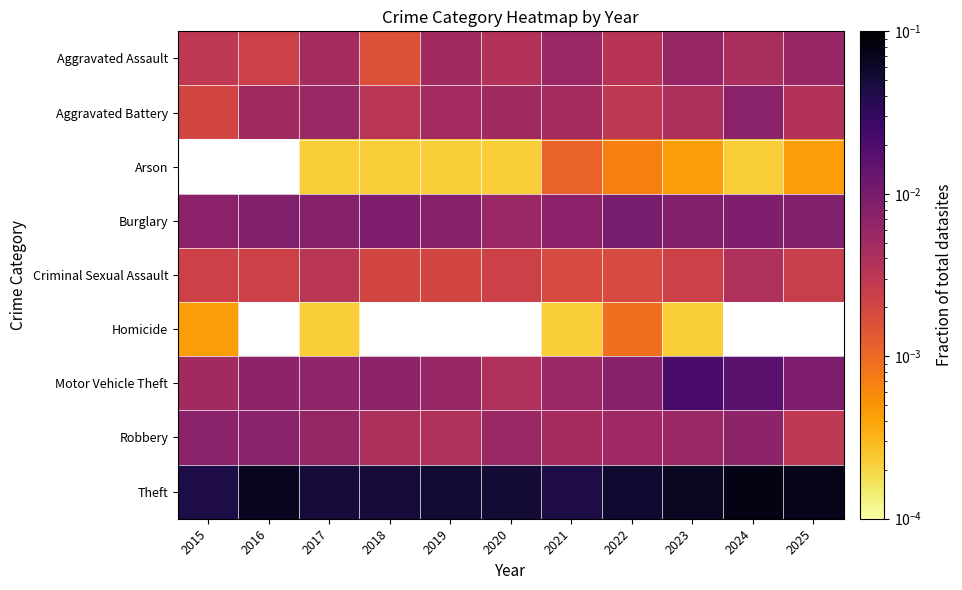

At 2016, list the series in order from smallest to largest.

Aggravated Assault, Aggravated Battery, Arson, Criminal Sexual Assault, Burglary, Homicide, Motor Vehicle Theft, Robbery, Theft